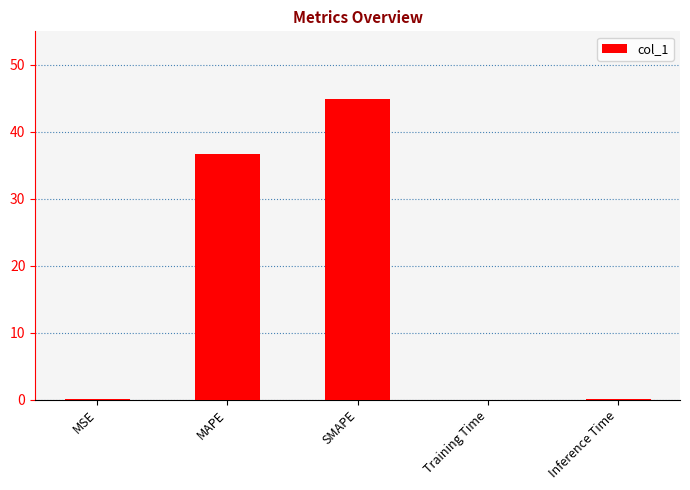

Which label corresponds to the largest value in the chart?

SMAPE